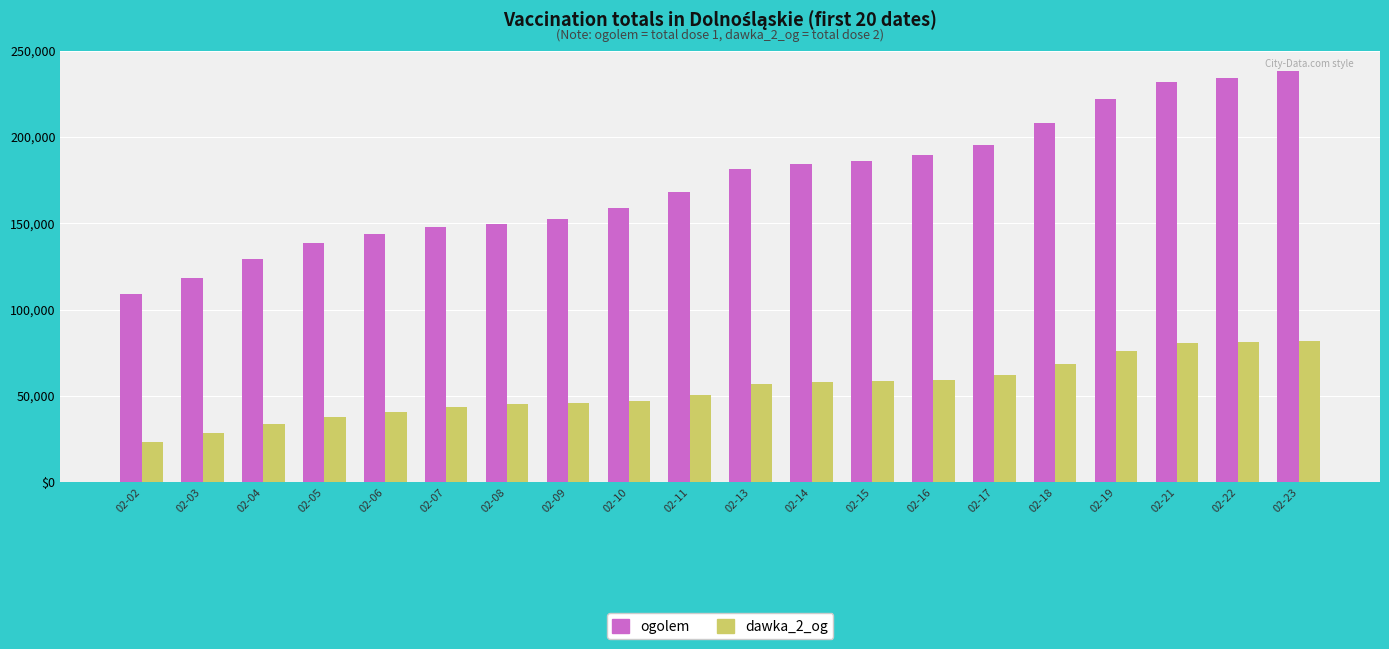

What are all the series names shown in the legend?

ogolem, dawka_2_og